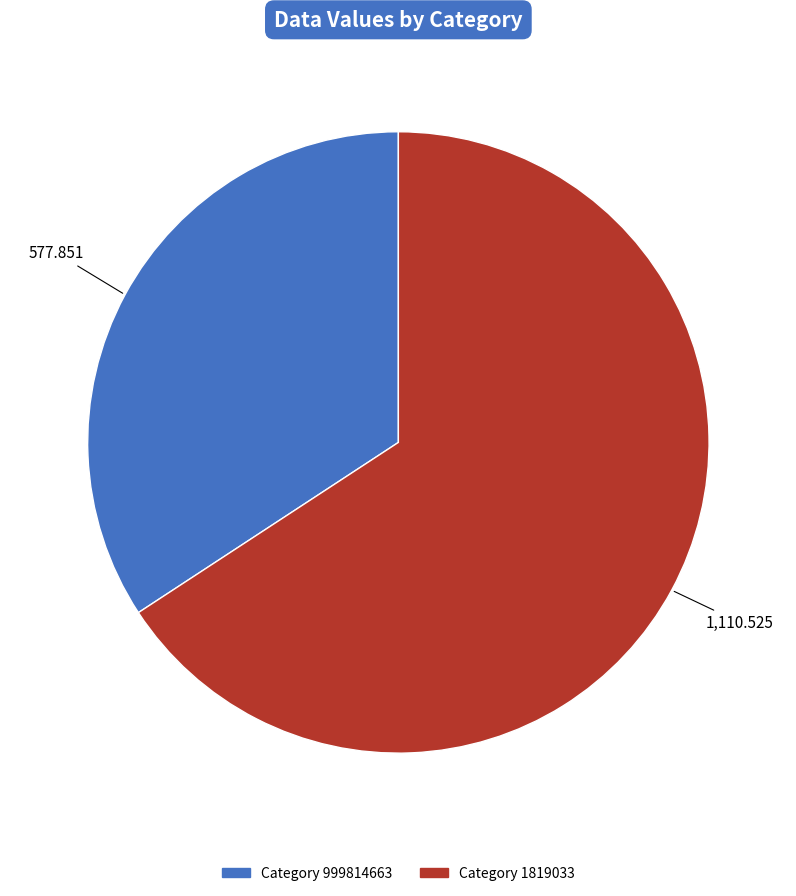

Which slice represents more than half of the pie?

1819033